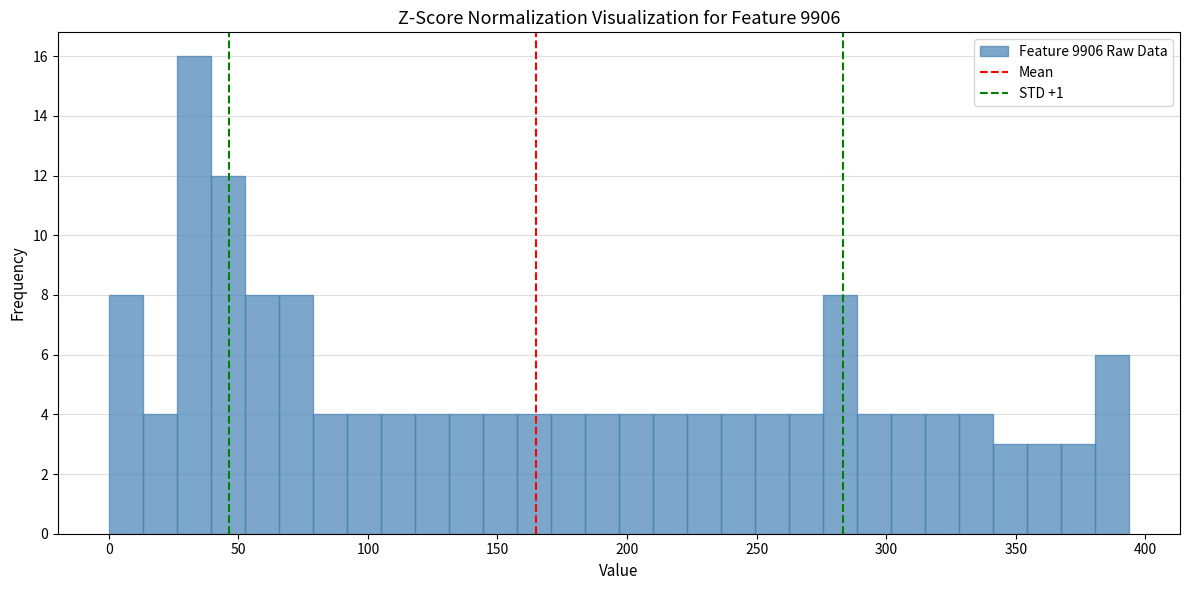

Around what value on the x-axis is the tallest bar? Give the approximate position of its centre, as read against the axis.

35